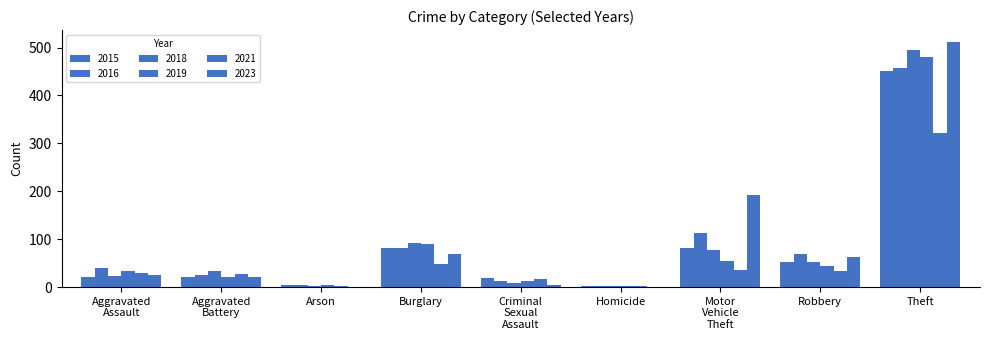

True or false: 2015 has a value of 451 at Theft.

True